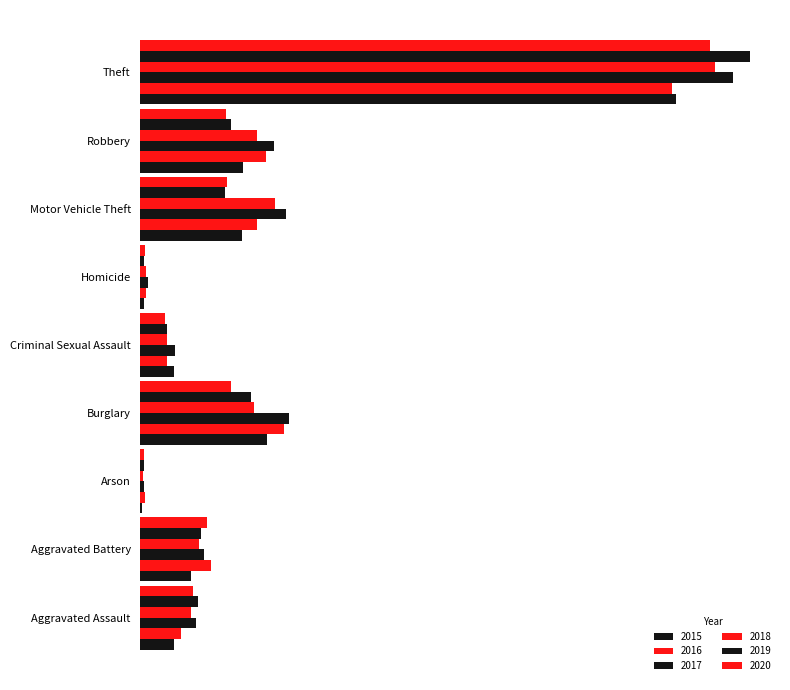

How many groups of bars are there?

9